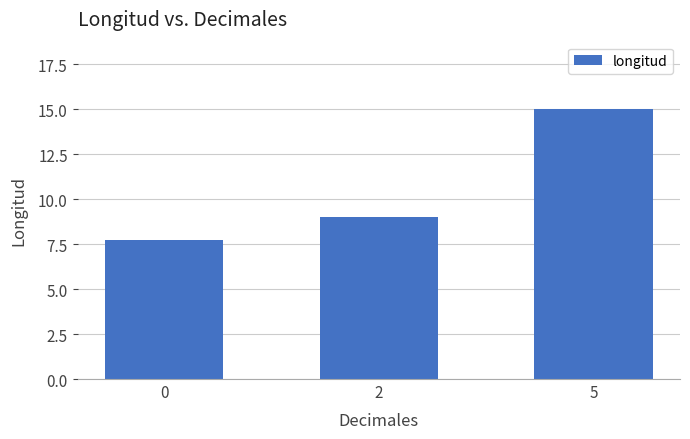

What is the change in value from 0 to 2?

+1.3